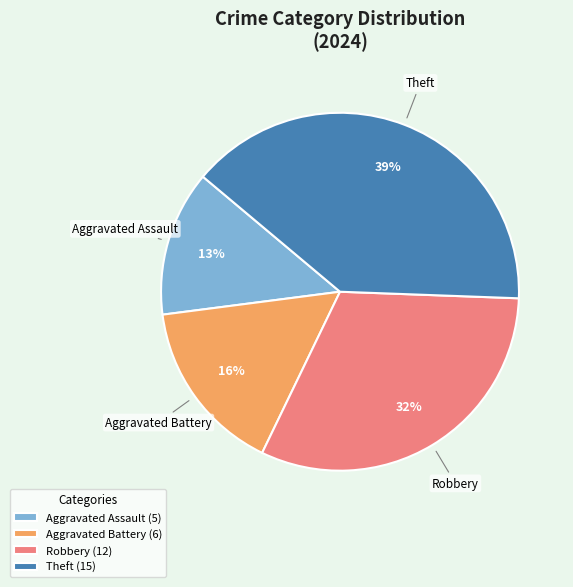

Is it true that Aggravated Battery (6) is 25% of the pie?

False